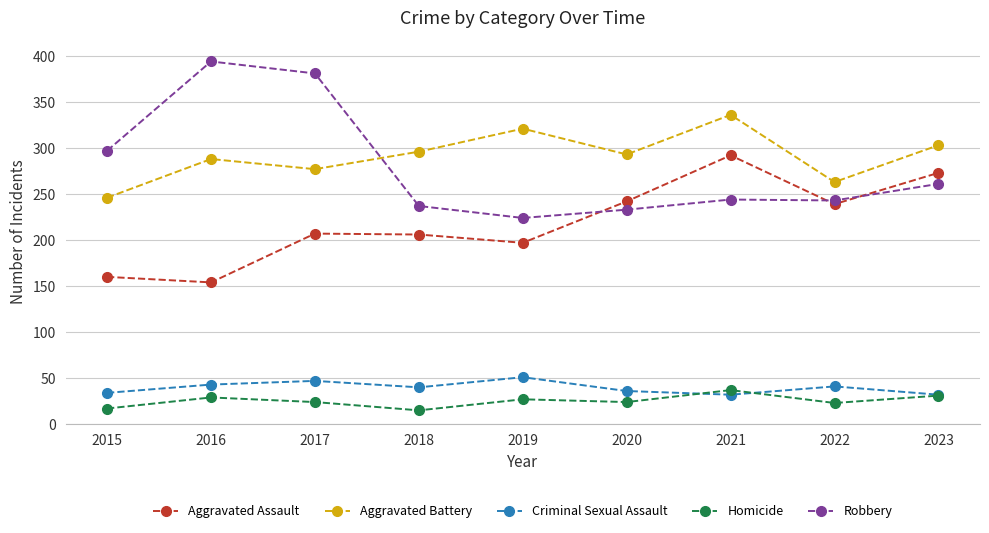

At how many categories does at least one series exceed 173?

9